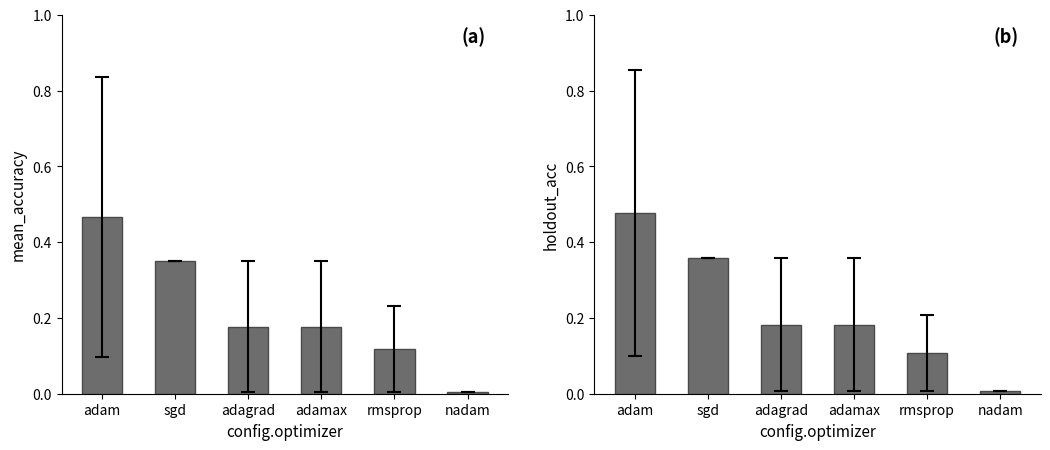

At adamax, list the series in order from largest to smallest.

holdout_acc, mean_accuracy